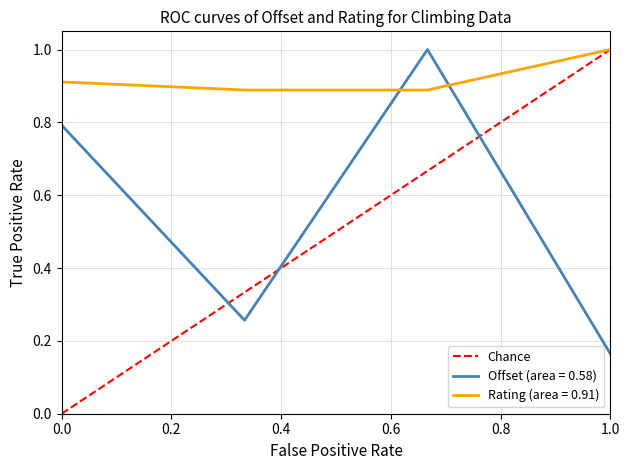

At which label is Offset (area = 0.58) closest to 0?

1.0